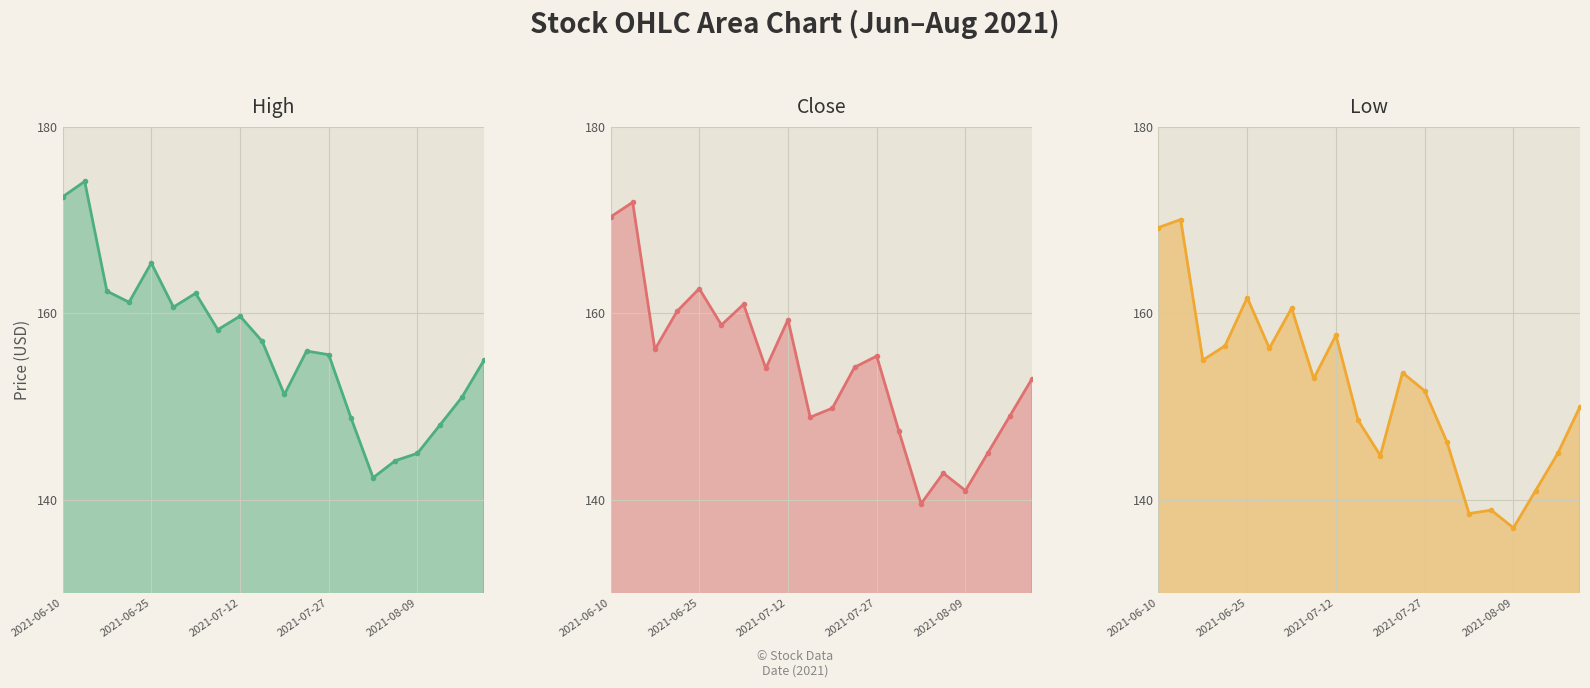

How many values in the close line series are below 154?

9